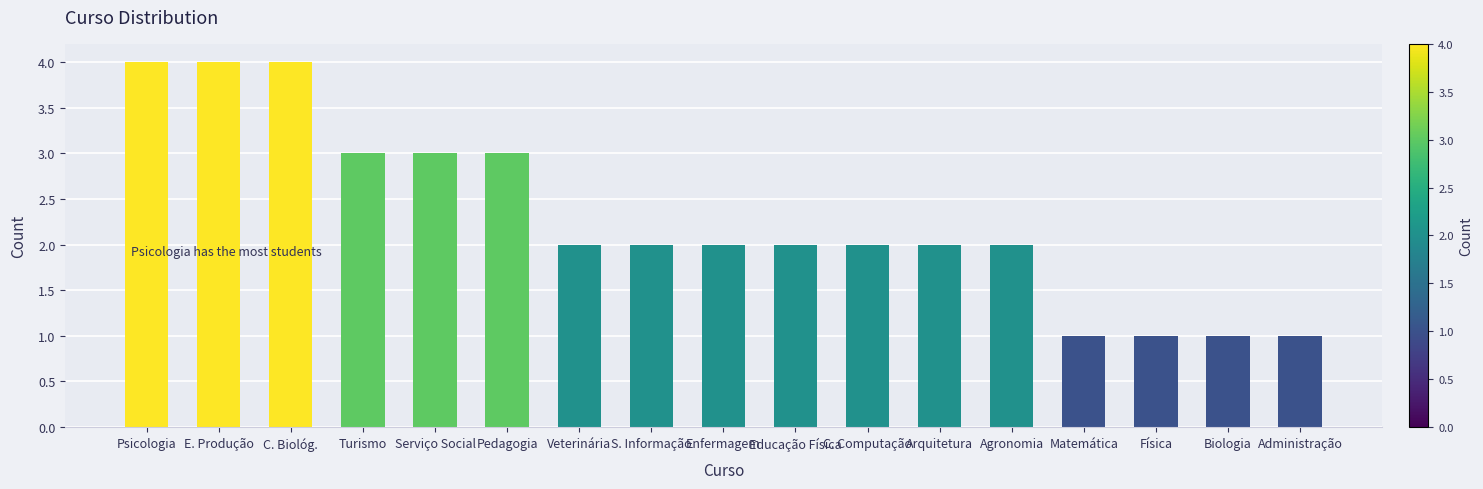

What is the difference between the maximum and minimum values?

3